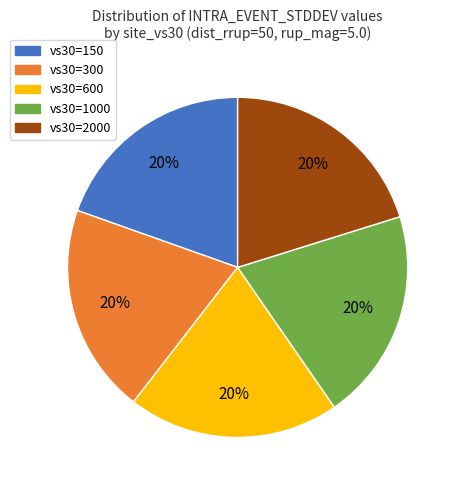

To the nearest percent, what portion does vs30=1000 represent?

20%